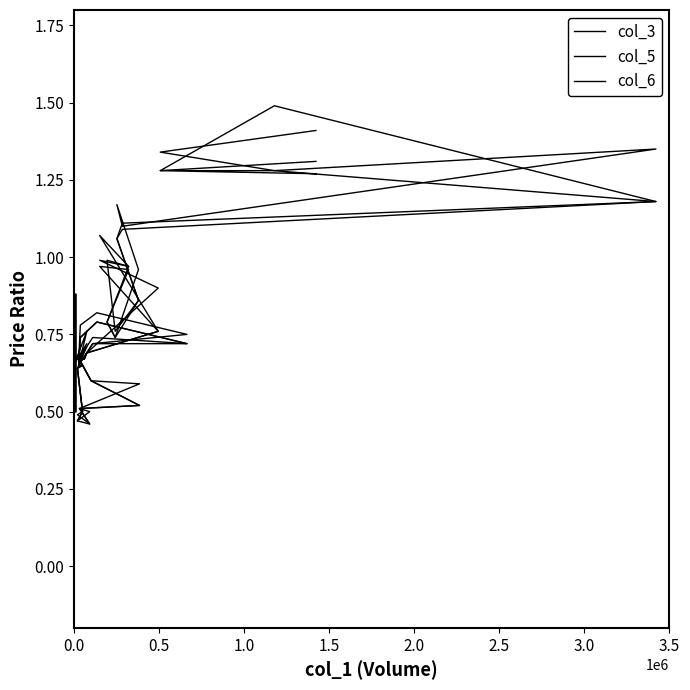

The value of col_3 at 1.0 is 1.0. True or false?

False